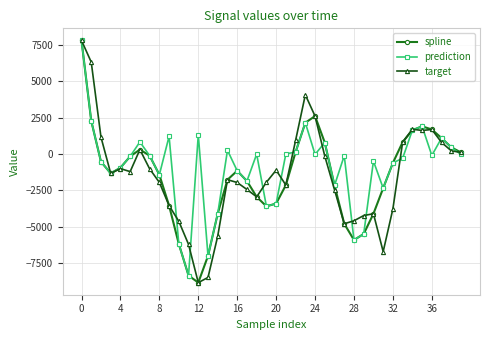

What is the minimum value shown in the chart?

-8819.3